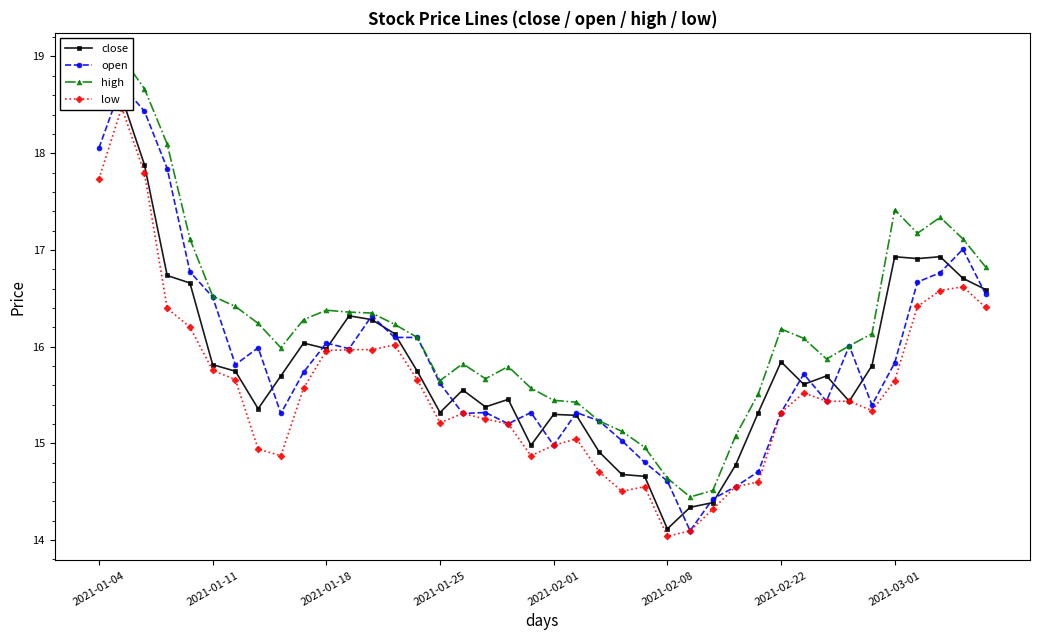

What is the difference between the high values at 35 and 19?

1.8